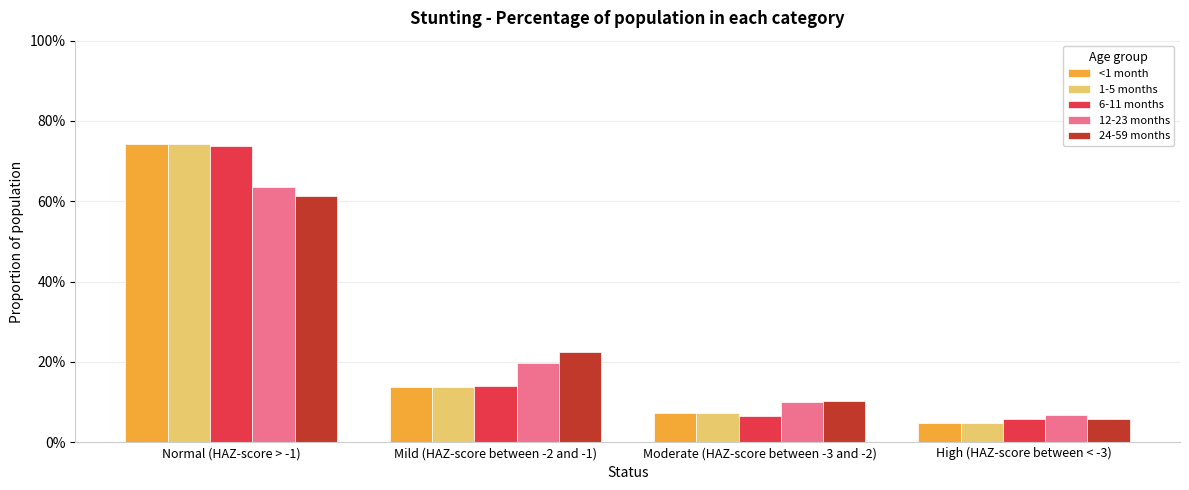

Is it true that 12-23 months equals 0.6 at Normal (HAZ-score > -1)?

True